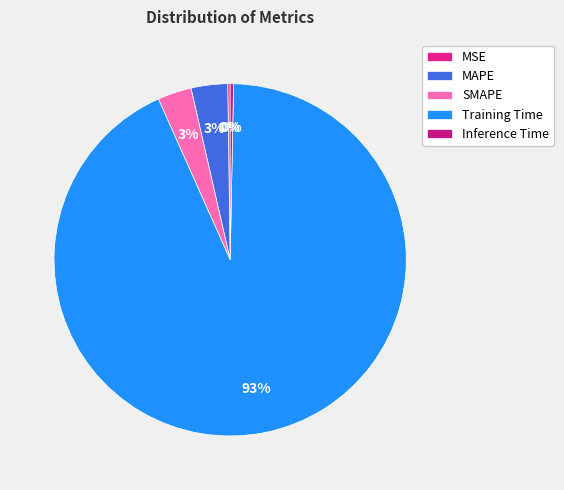

To the nearest percent, what portion does Training Time represent?

93%